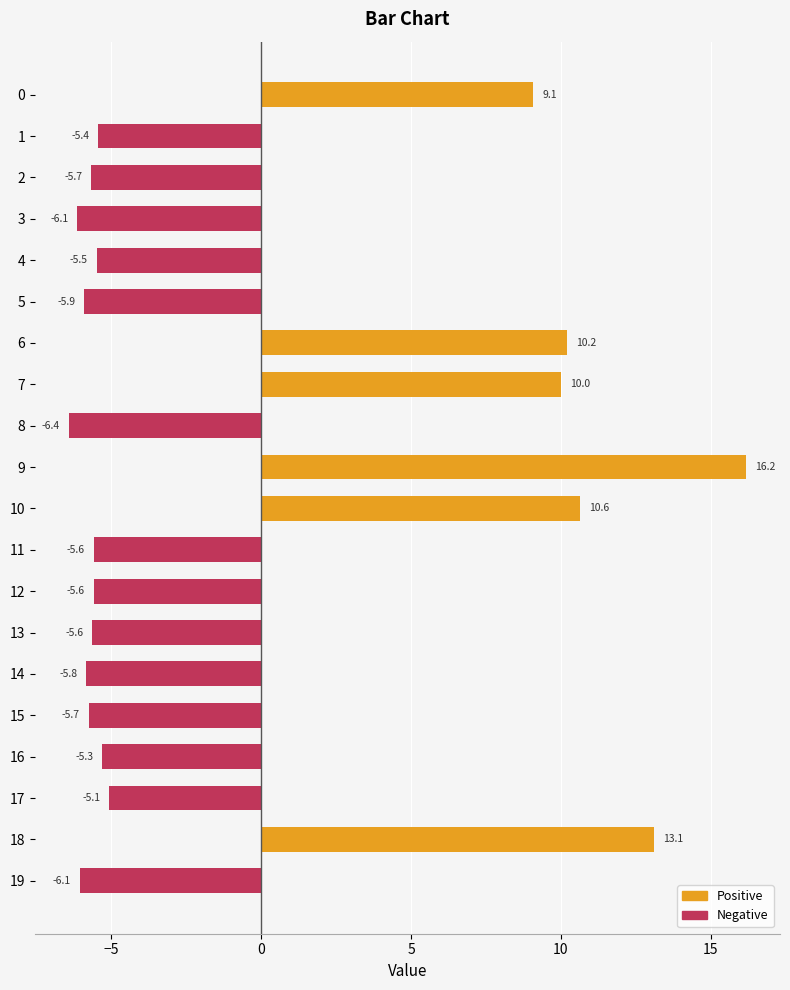

Reading bottom to top, list all the values displayed in this chart.

19=-6.1	18=13.1	17=-5.1	16=-5.3	15=-5.7	14=-5.8	13=-5.6	12=-5.6	11=-5.6	10=10.6	9=16.2	8=-6.4	7=10.0	6=10.2	5=-5.9	4=-5.5	3=-6.1	2=-5.7	1=-5.4	0=9.1